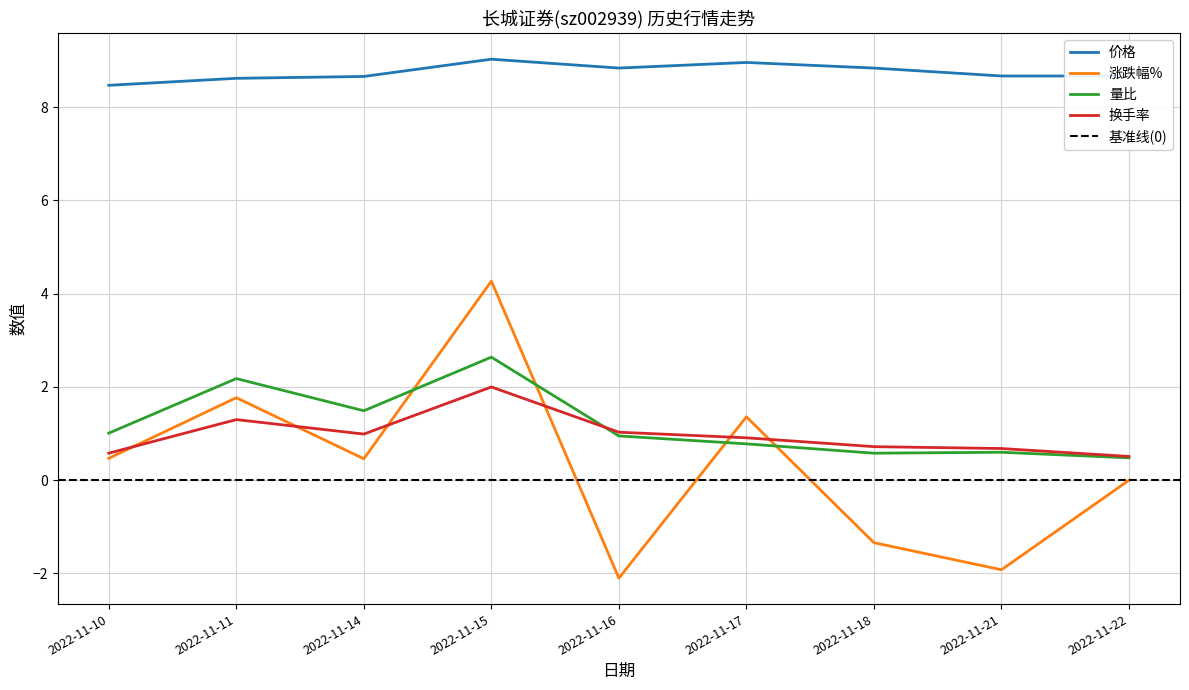

Which has a higher value, 2022-11-22 or 2022-11-17?

2022-11-17